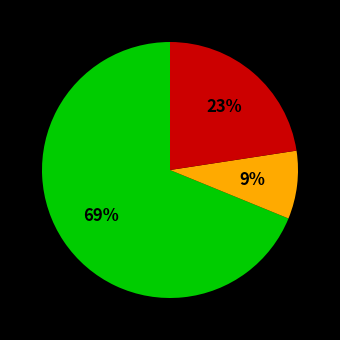

To the nearest percent, what is the average slice percentage?

33%